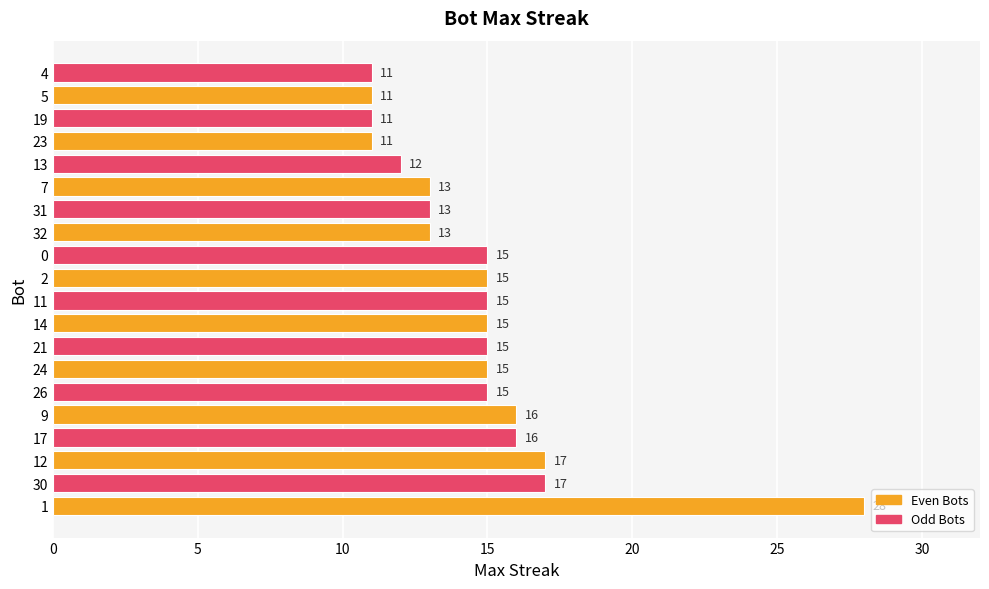

What is the maximum value shown in the chart?

28